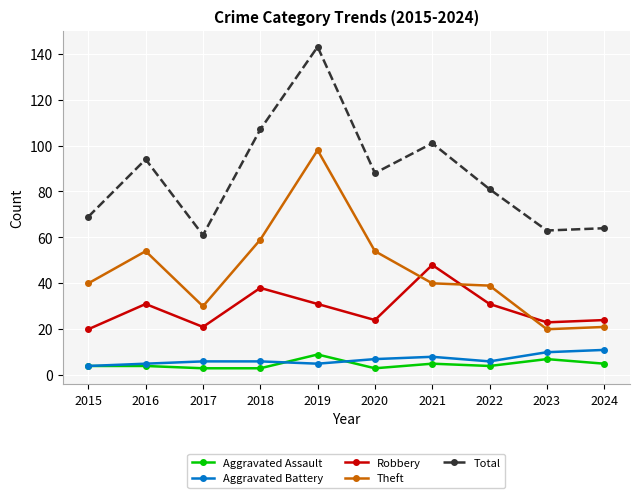

The Aggravated Battery series shows 7 at 2020. True or false?

True